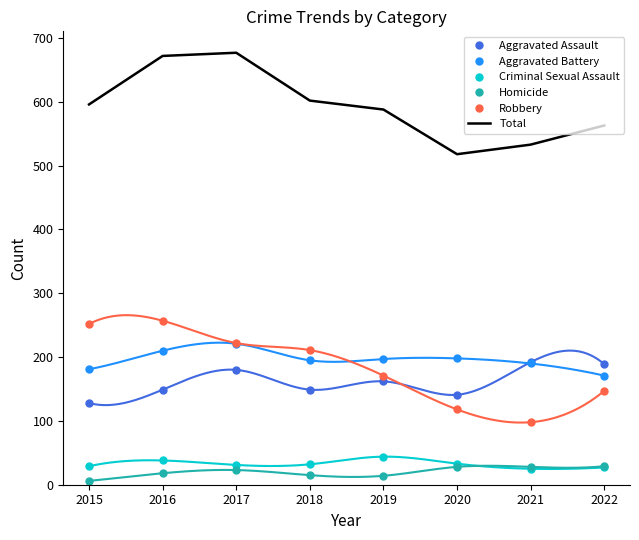

What is the value of the Criminal Sexual Assault point at the 3rd from the left?

31